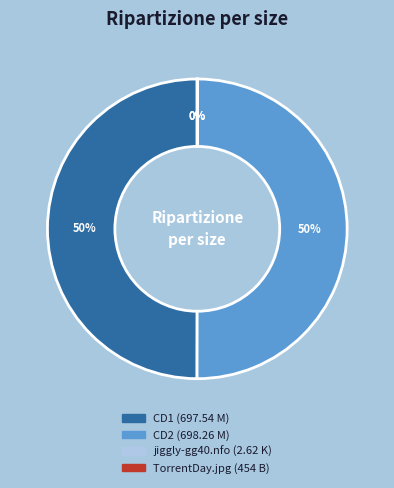

To the nearest percent, what is the average slice percentage?

25%